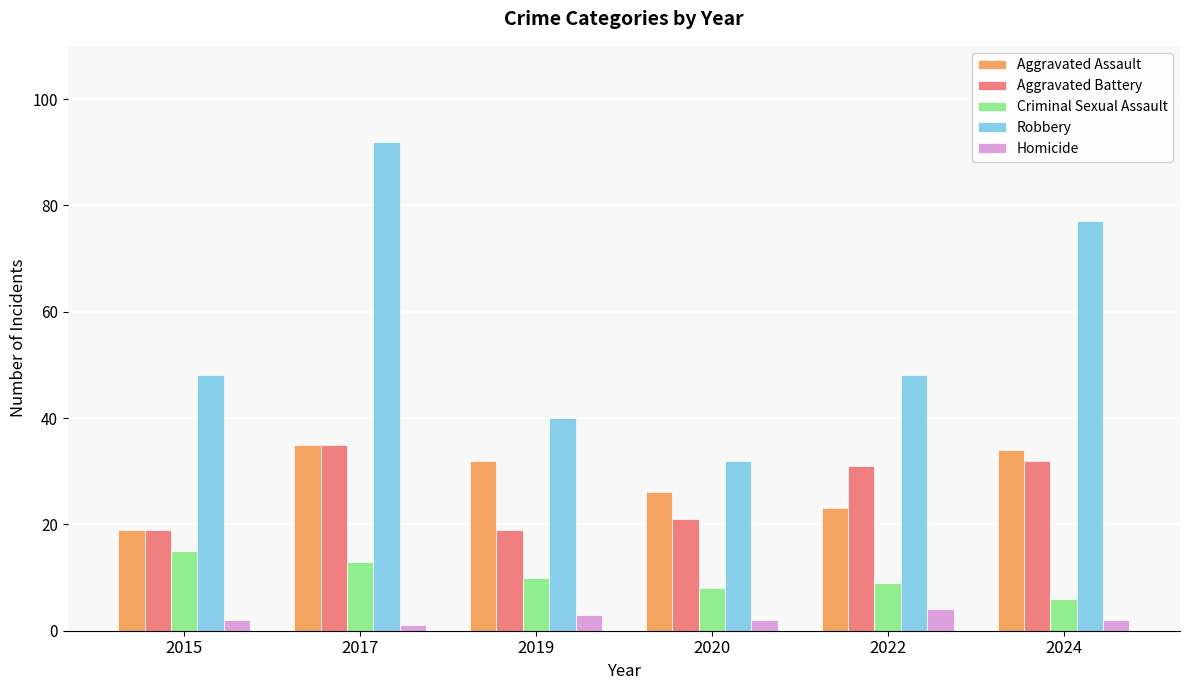

Which category has the highest value in the Aggravated Battery series?

2017